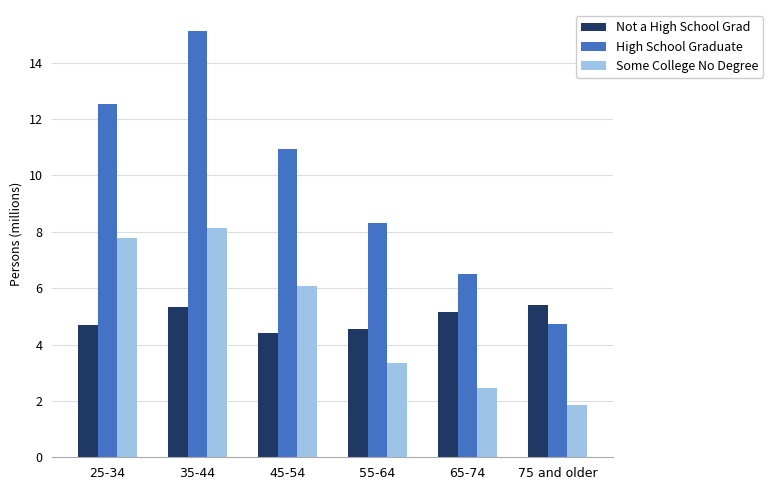

Where is Some College No Degree nearest to the value 4?

55-64